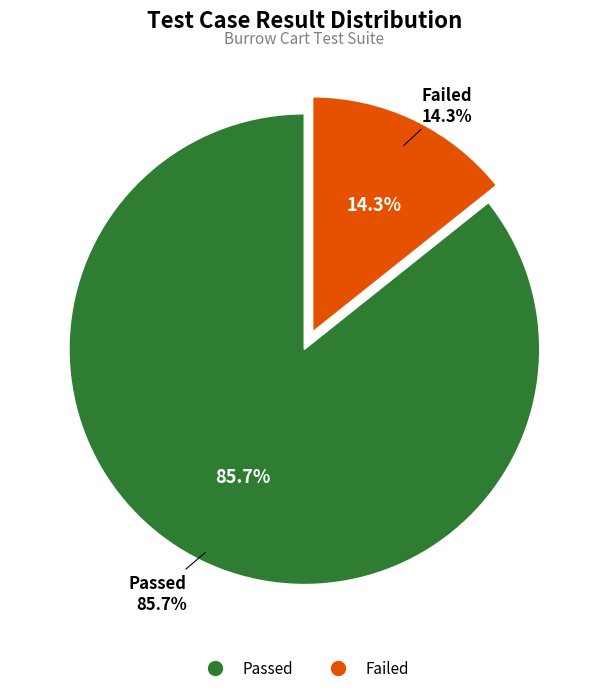

True or false: Passed accounts for 86% of the total.

True